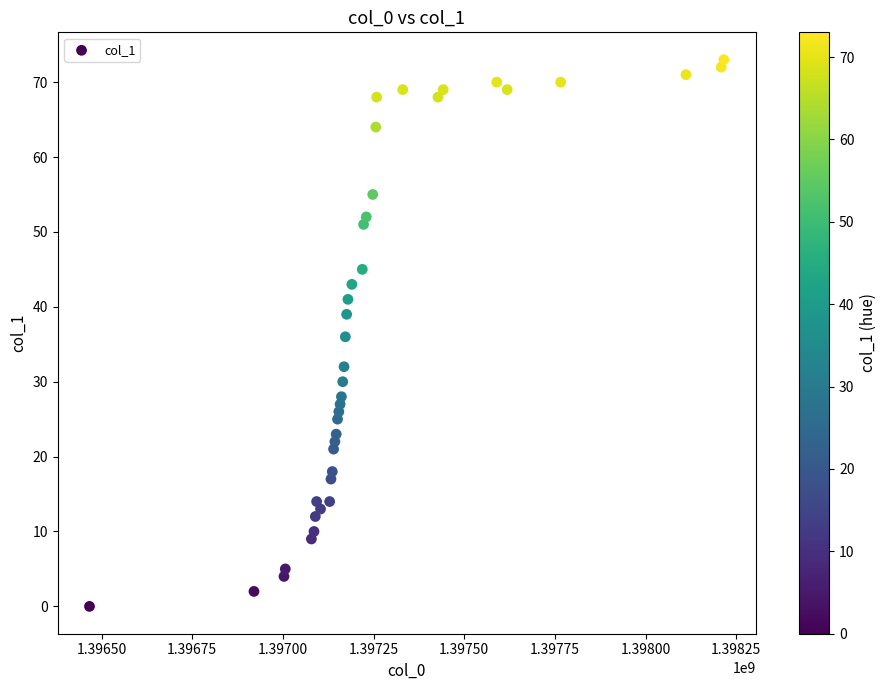

What is the range of Y values (max minus min)?

73